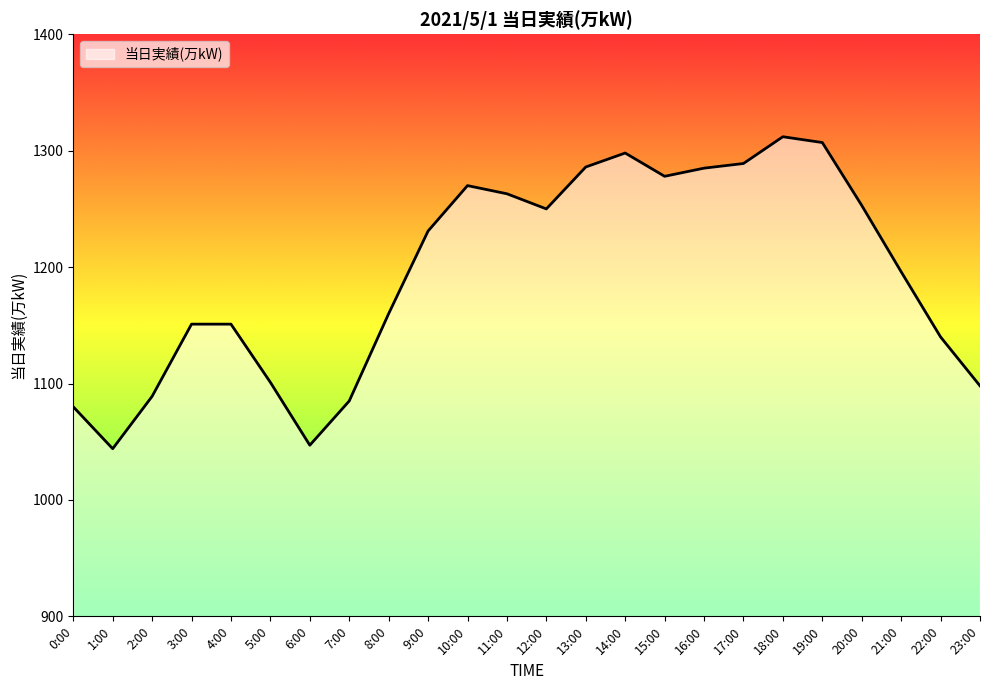

What is the ratio of the value at 1:00 to the value at 13:00?

0.8